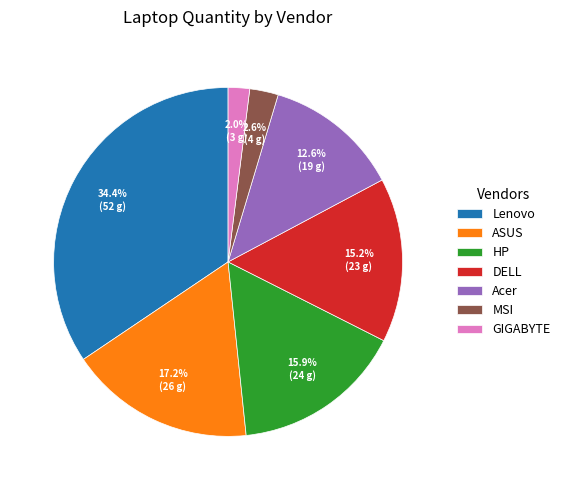

What is the ratio of the value at ASUS to the value at DELL?

1.1